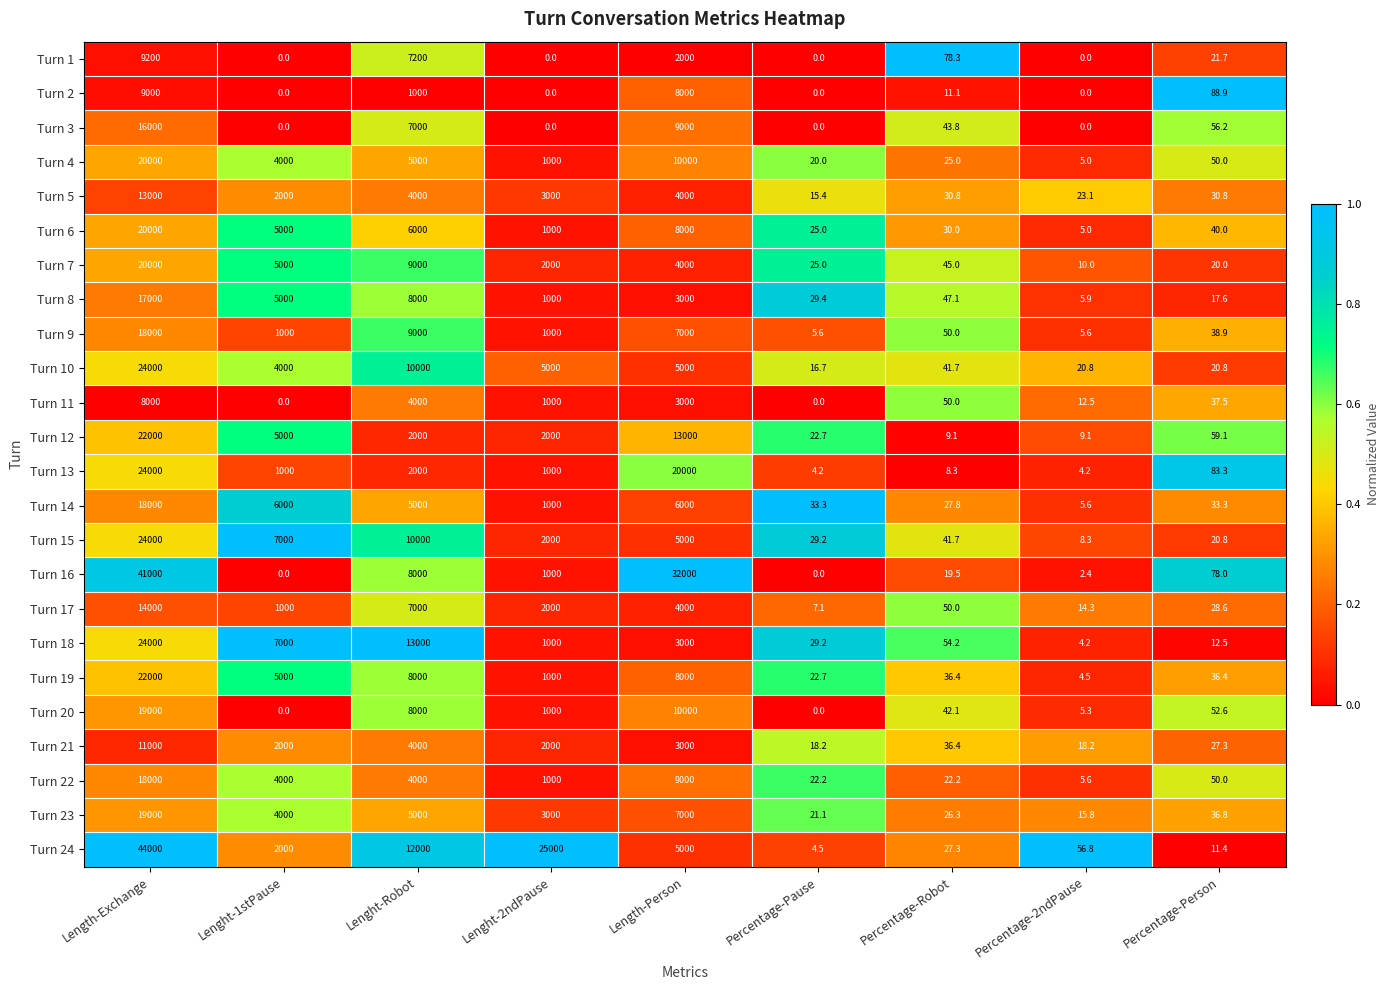

At which category is the sum across all series the highest?

Length-Exchange